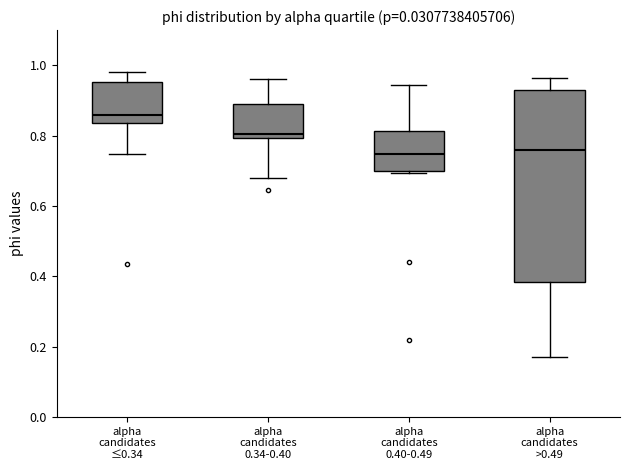

Reading left to right, transcribe this box plot: for each box, give where its median line is, the range the box spans, and where its two whiskers end, as read against the y-axis. The values are not printed on the chart, so give them approximately, as read against the axis.

alpha candidates ≤0.34: median 0.86, box 0.84 to 0.96, whiskers 0.74 to 0.98
alpha candidates 0.34-0.40: median 0.80 (just above the box's lower edge), box 0.80 to 0.88, whiskers 0.68 to 0.96
alpha candidates 0.40-0.49: median 0.74, box 0.70 to 0.82, whiskers 0.70 (just below the box's lower edge) to 0.94
alpha candidates >0.49: median 0.76, box 0.38 to 0.92, whiskers 0.18 to 0.96